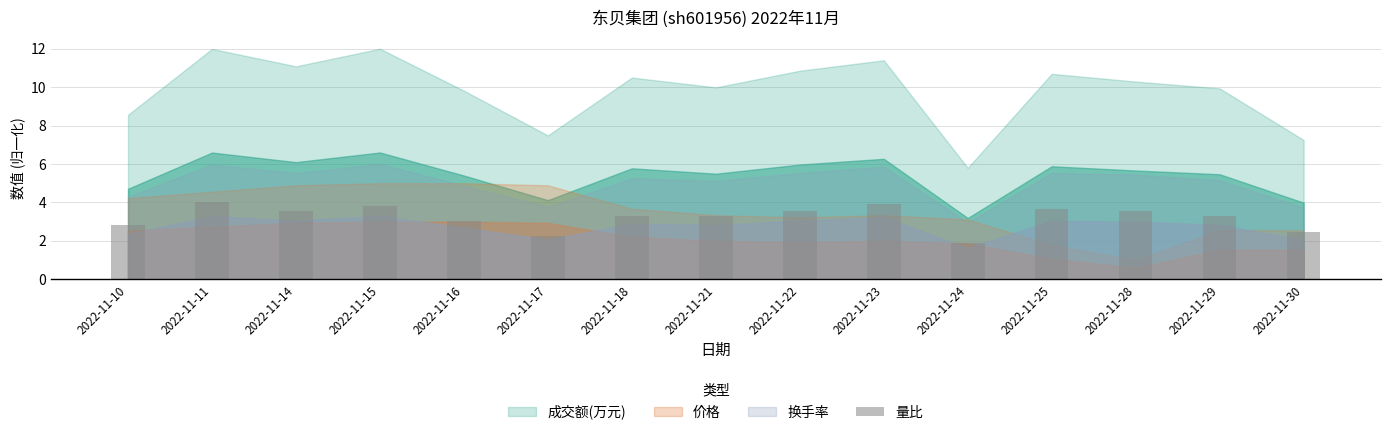

What is the maximum value shown in the chart?

4.0